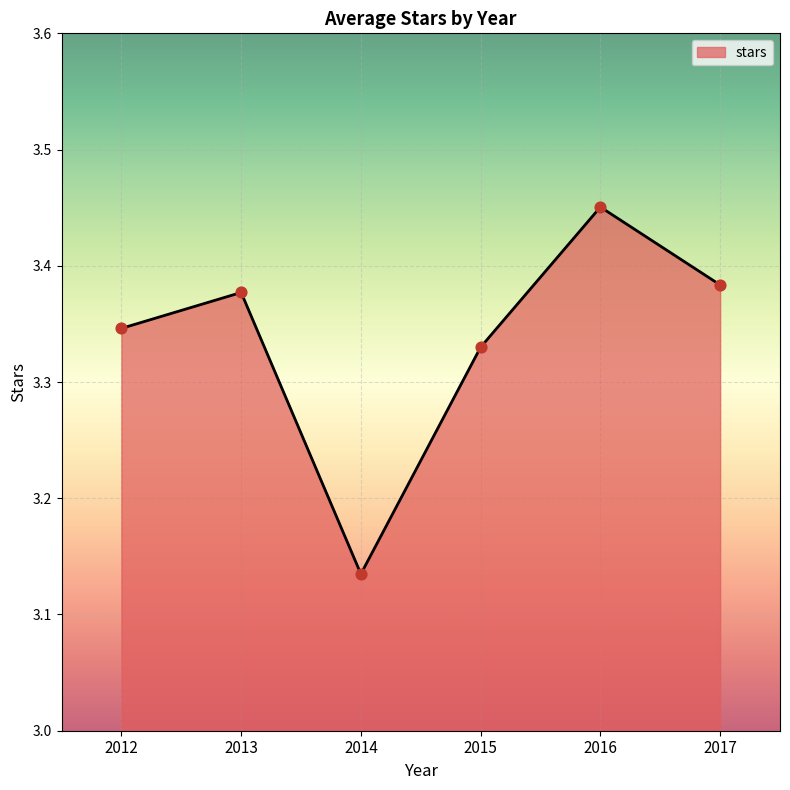

What is the ratio of the value at 2017 to the value at 2013?

1.0